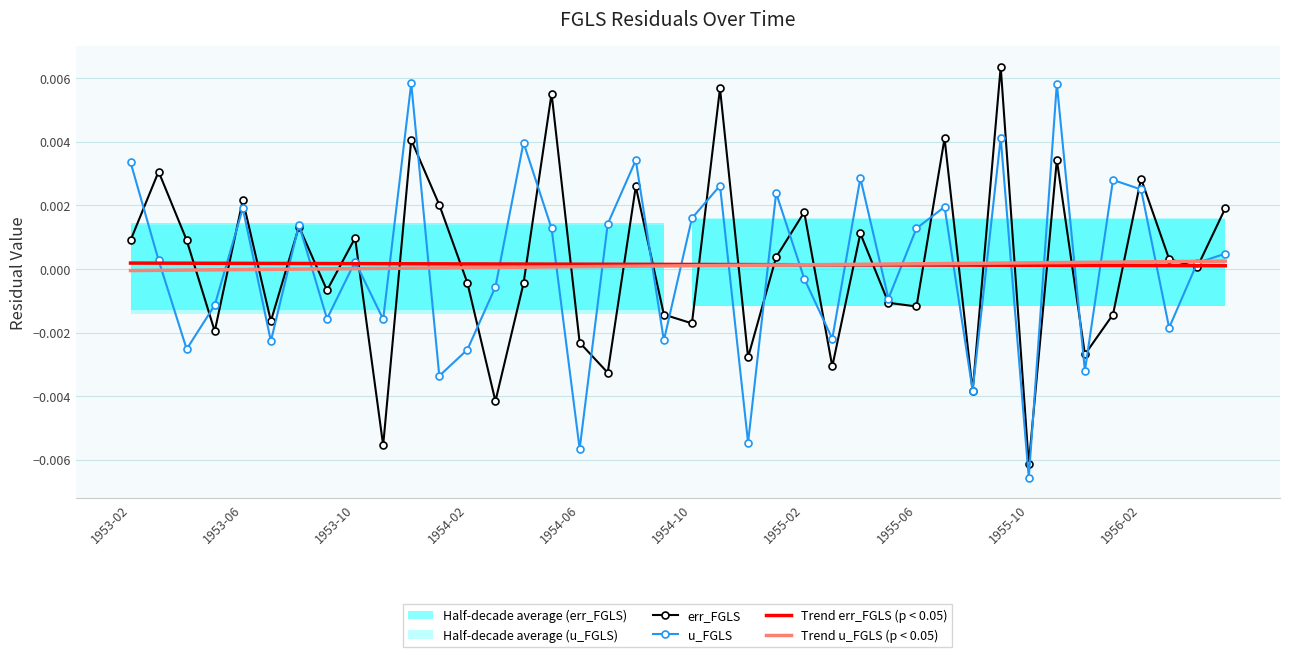

The err_FGLS series shows -0.0 at 19. True or false?

False